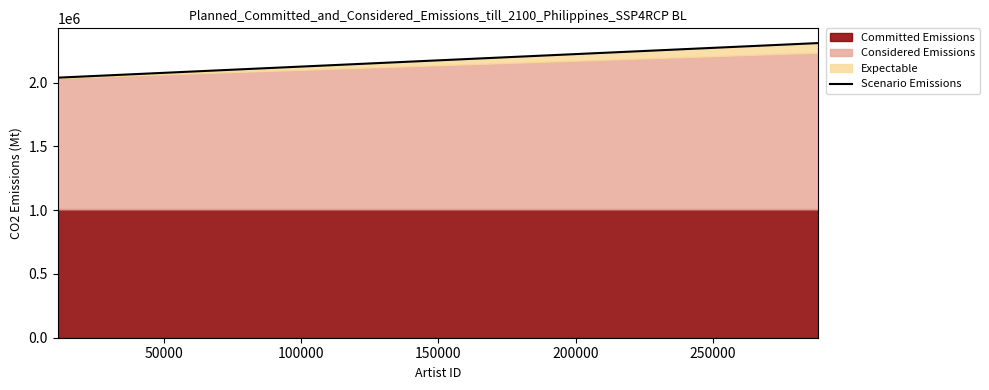

What is the minimum value for Committed Emissions?

1006591